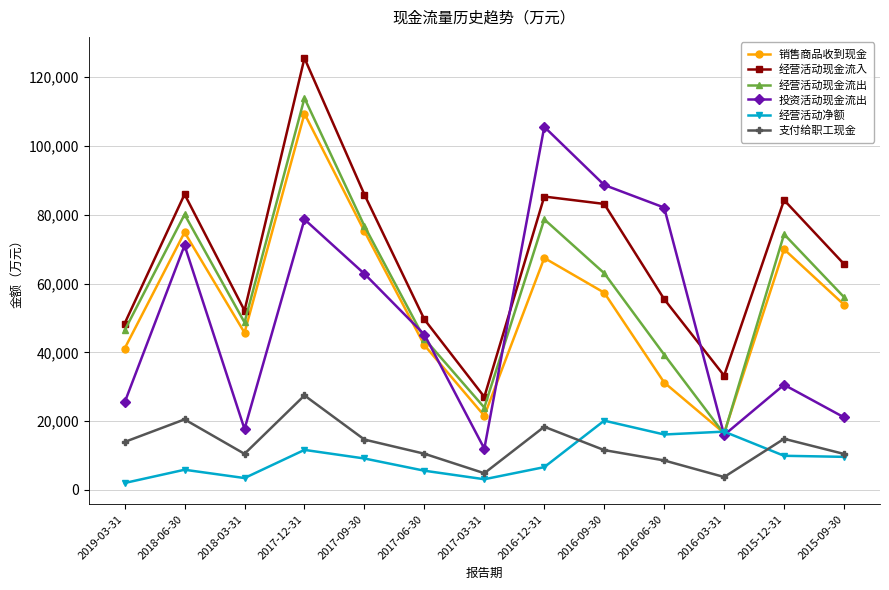

What is the label of the 13th point from the left?

2015-09-30